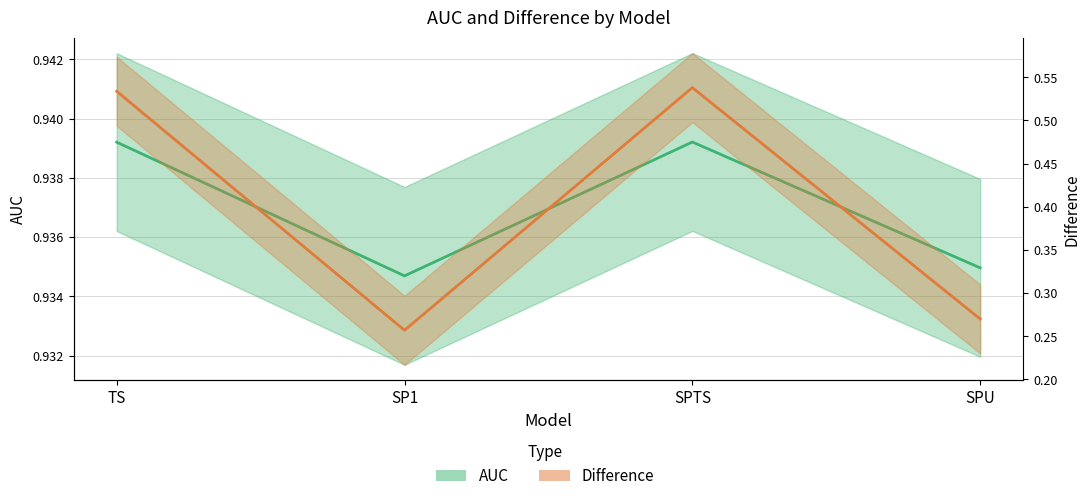

The value of AUC at SPU is 0.9. True or false?

True